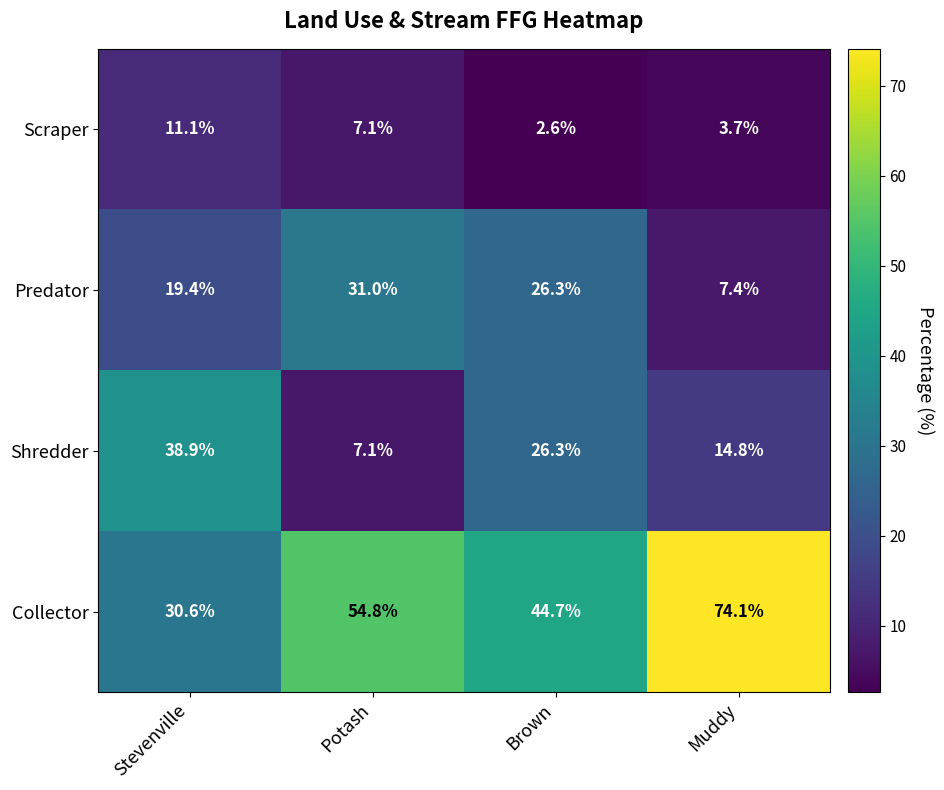

True or false: Collector has a value of 44.7 at Brown.

True